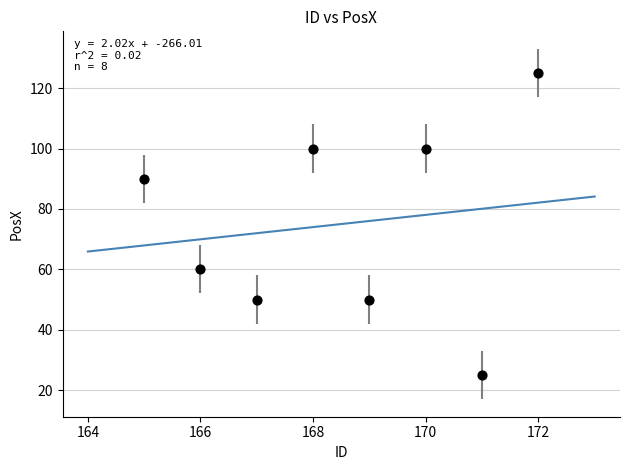

What is the average X value?

168